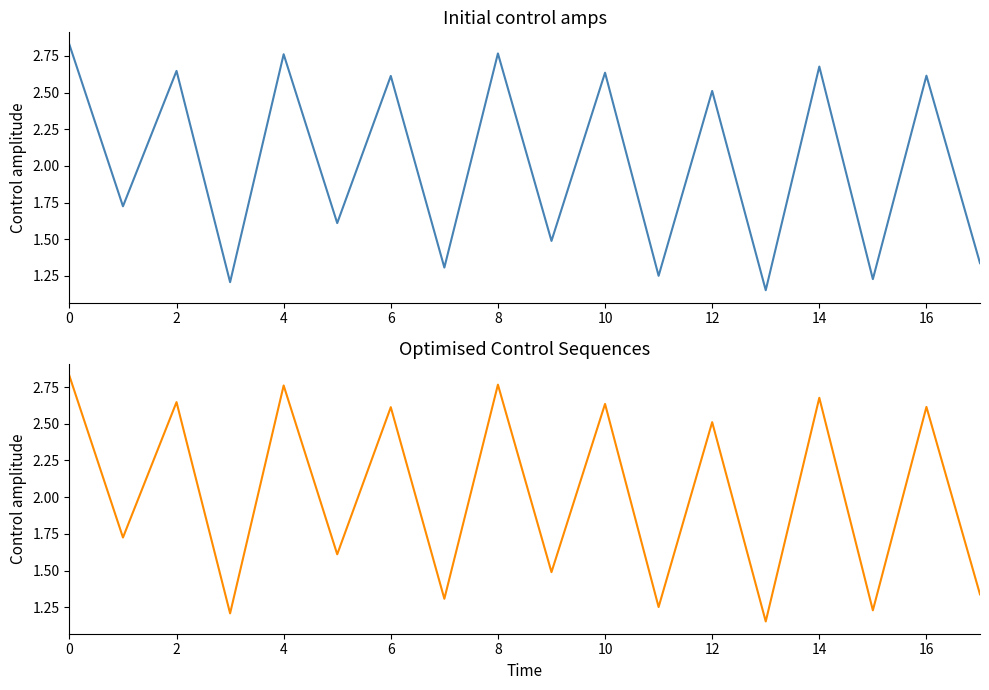

True or false: the data shows 1.6 at 11.

False